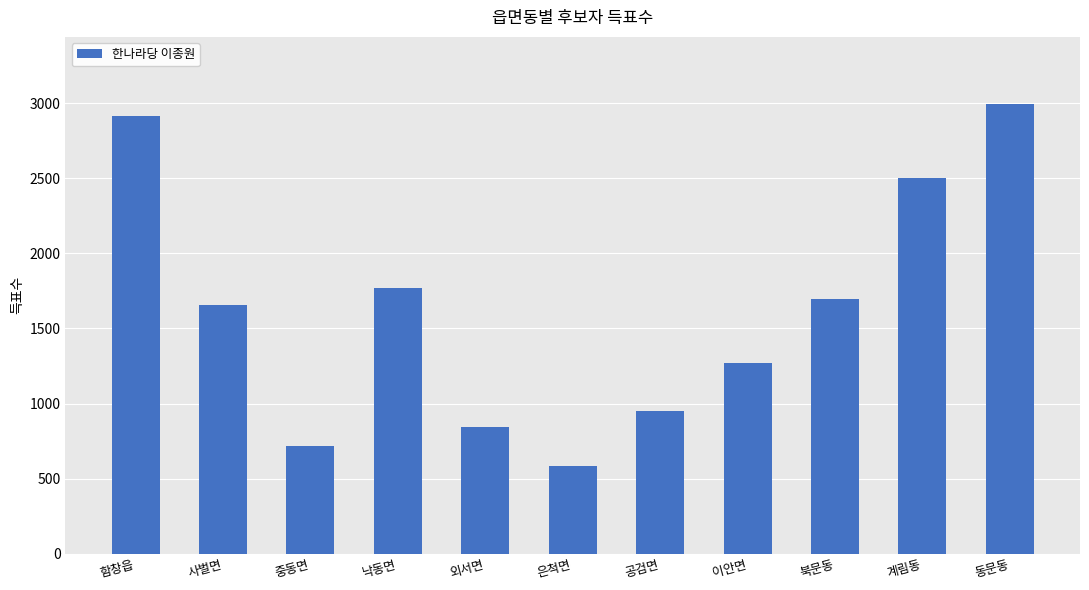

What is the value of the 3rd bar from the left?

718